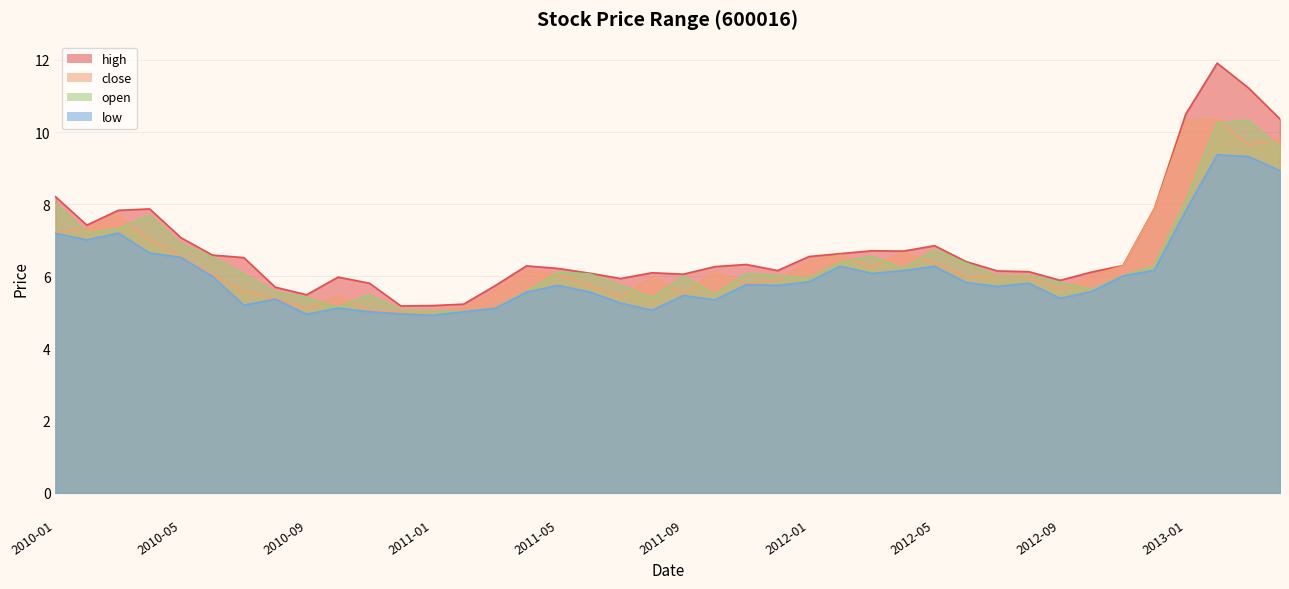

At which category does open reach its first local valley?

2010-02